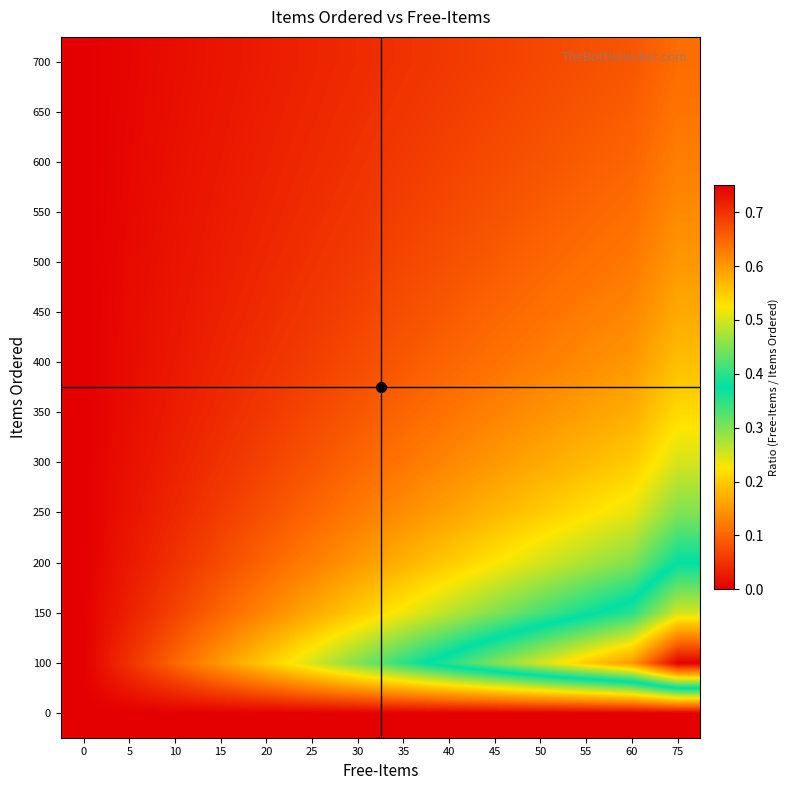

Count the number of data series in this chart.

14